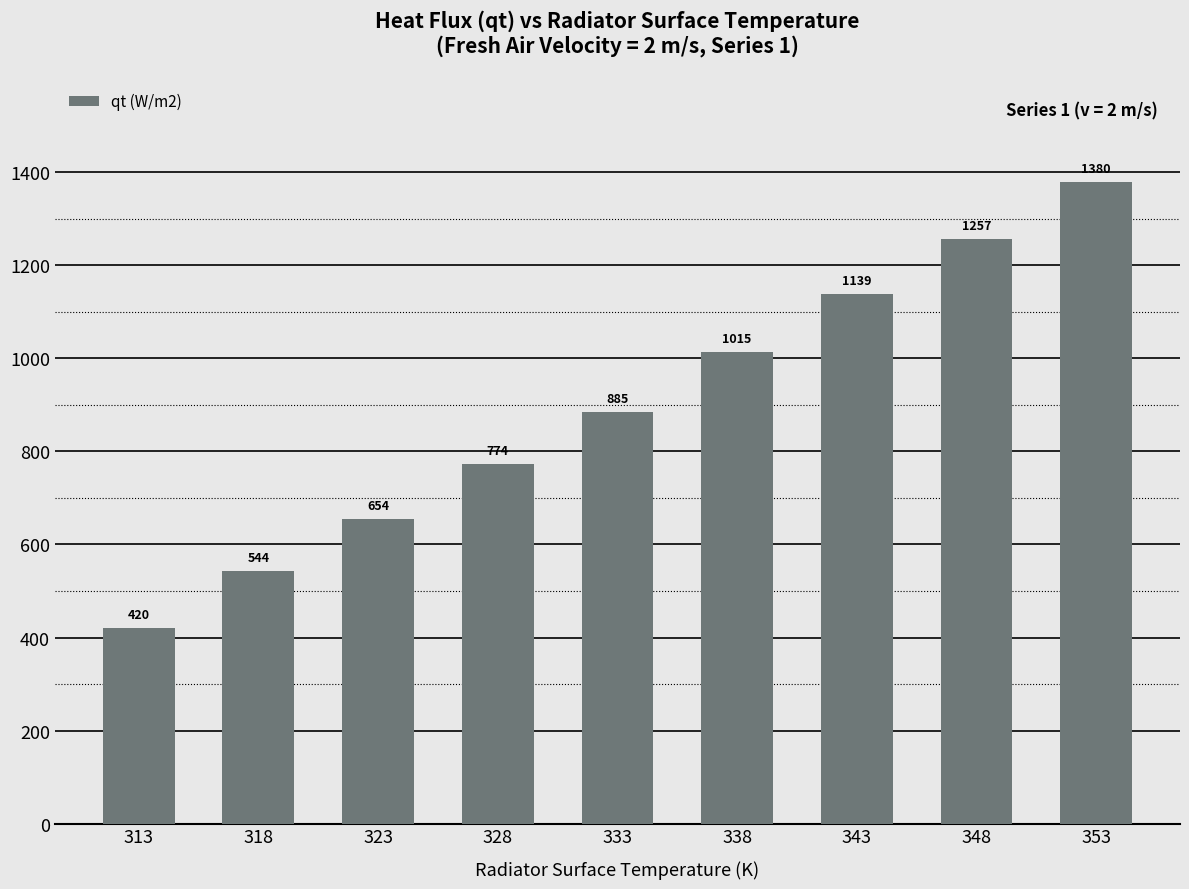

Which category has the lowest value across all series?

313